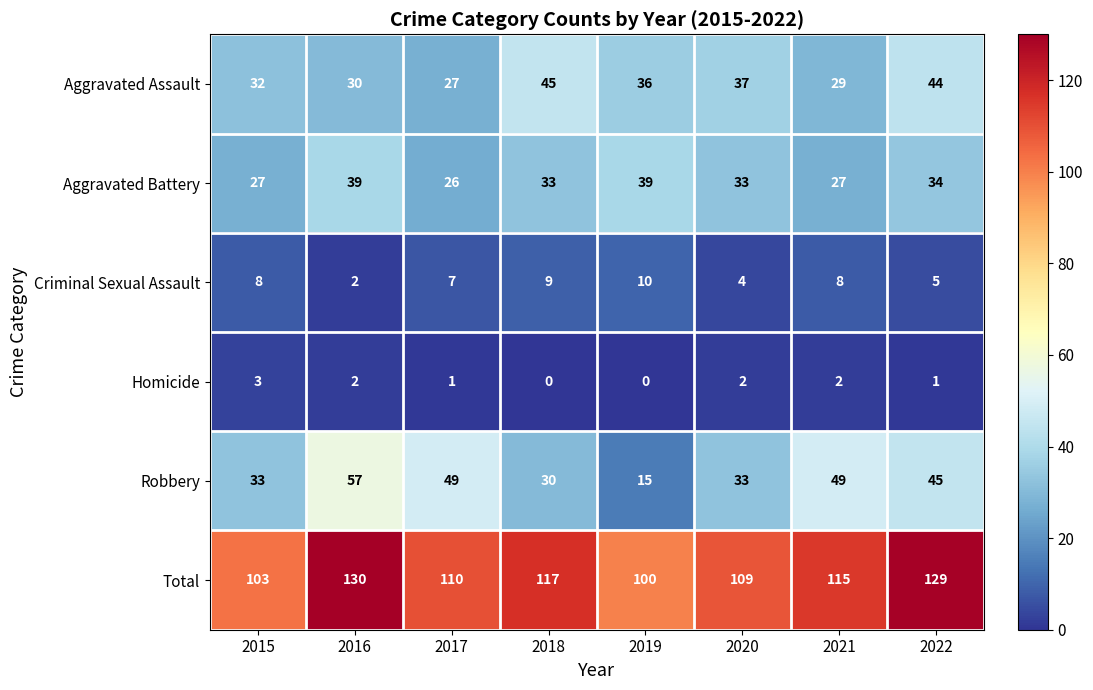

The value of Aggravated Assault at 2015 is 22. True or false?

False